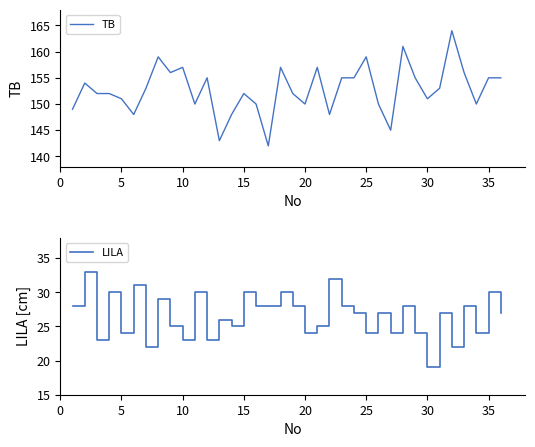

How many distinct data groups are displayed?

2